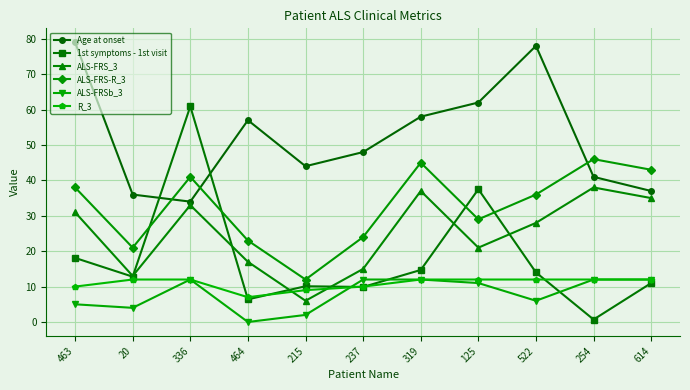

How many distinct data groups are displayed?

6